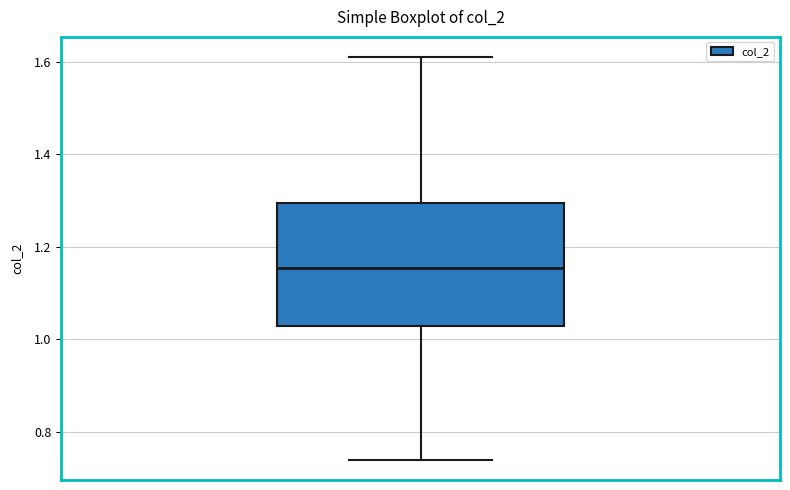

Transcribe this box plot: give where the median line is, the range the box spans, and where the two whiskers end, as read against the y-axis. The values are not printed on the chart, so give them approximately, as read against the axis.

median 1.16, box 1.04 to 1.30, whiskers 0.74 to 1.62